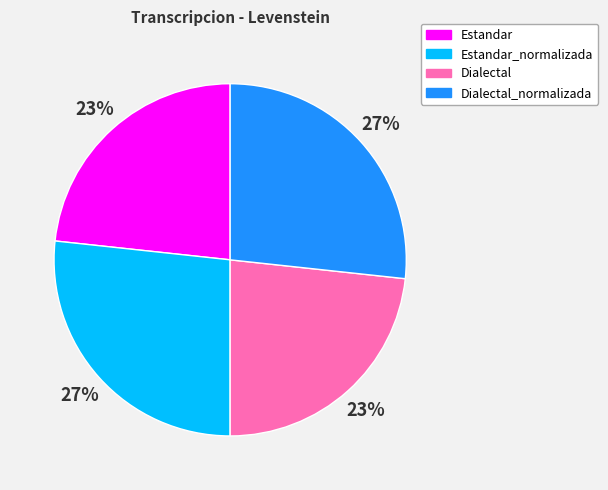

To the nearest percent, what is the average slice percentage?

25%